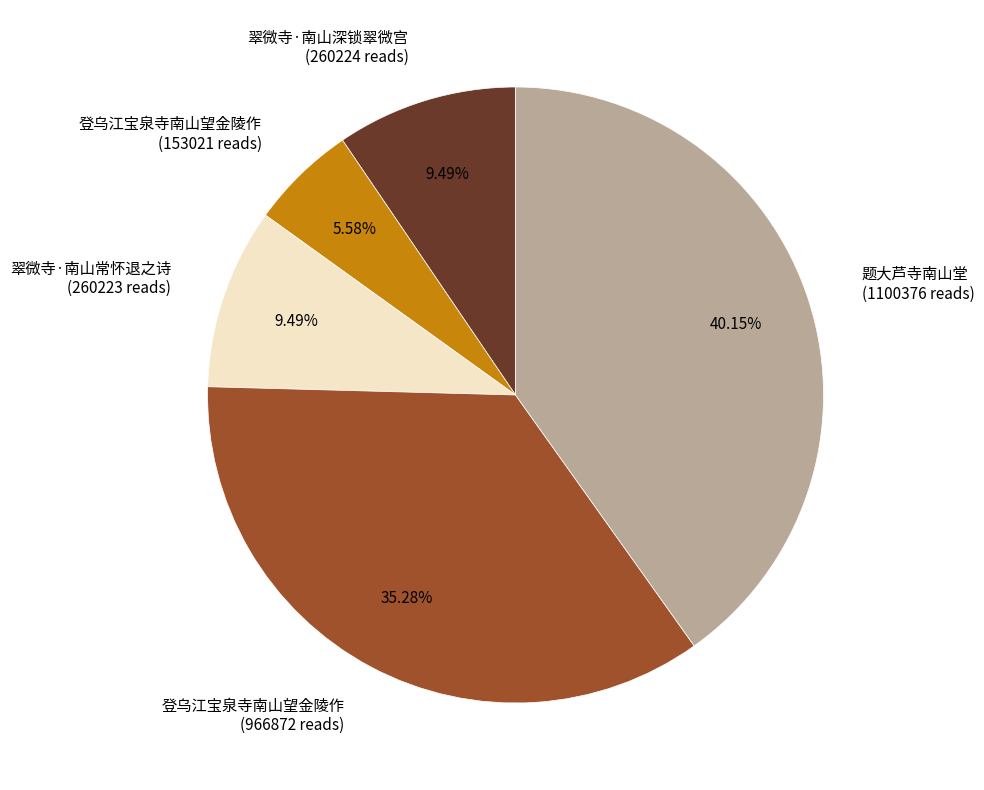

How many slices are in this pie chart?

5